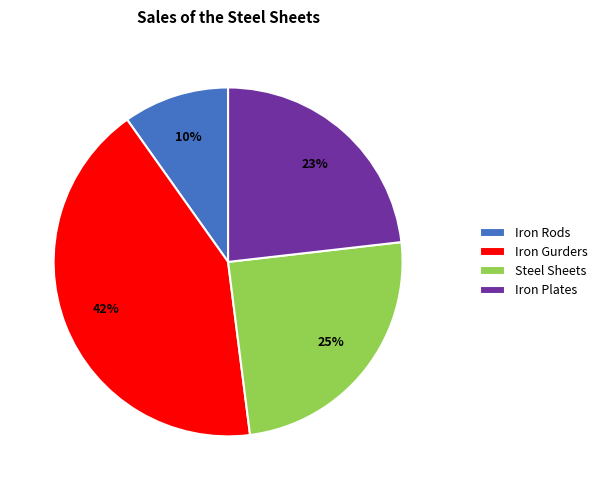

To the nearest percent, what percentage of the pie is Iron Plates?

23%